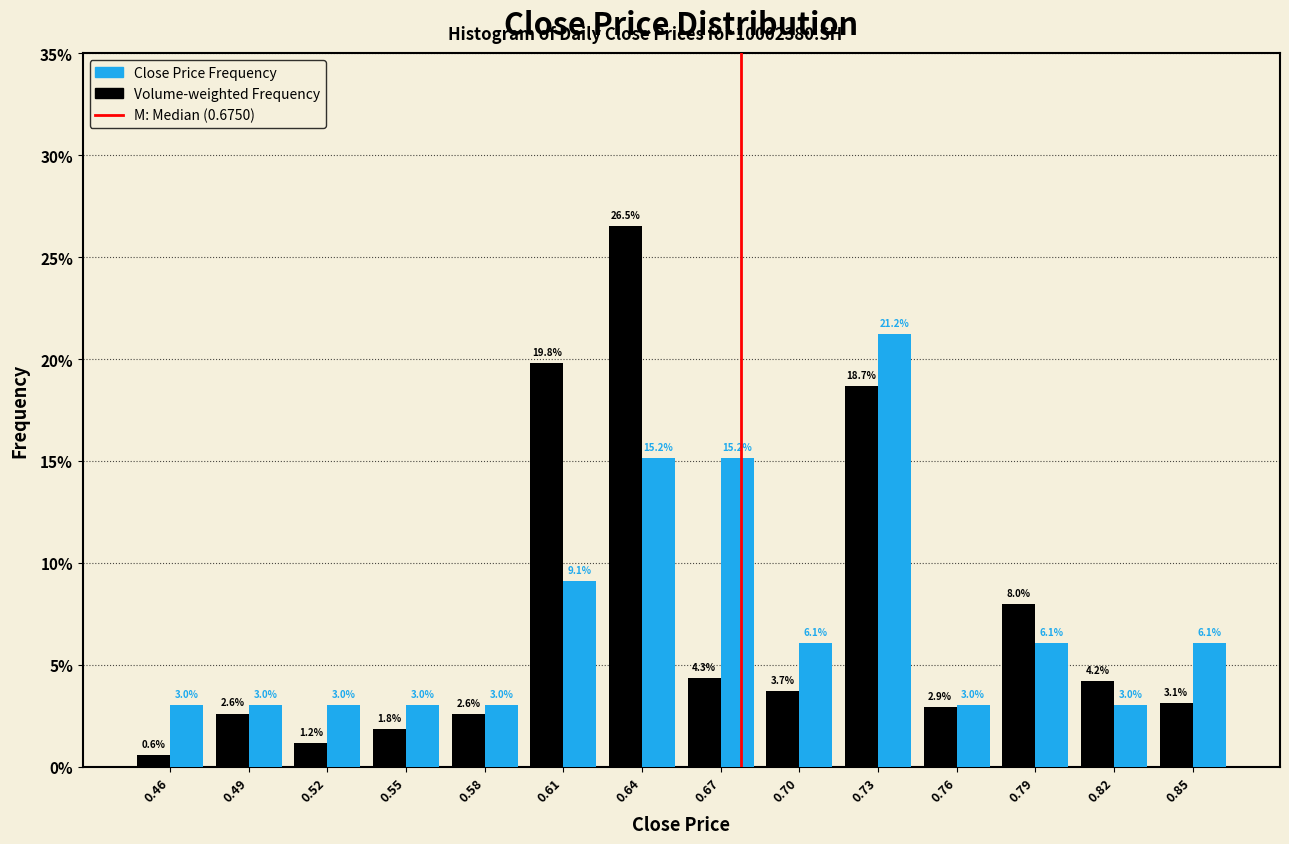

Reading left to right, list every range on the x-axis with the height of the bar of each series over it. The bar edges are not printed on the chart, so give them approximately, as read against the axis.

0.445 to 0.475: Volume-weighted Frequency=0.6	Close Price Frequency=3.0
0.475 to 0.505: Volume-weighted Frequency=2.6	Close Price Frequency=3.0
0.505 to 0.535: Volume-weighted Frequency=1.2	Close Price Frequency=3.0
0.535 to 0.565: Volume-weighted Frequency=1.8	Close Price Frequency=3.0
0.565 to 0.590: Volume-weighted Frequency=2.6	Close Price Frequency=3.0
0.590 to 0.620: Volume-weighted Frequency=19.8	Close Price Frequency=9.1
0.620 to 0.650: Volume-weighted Frequency=26.5	Close Price Frequency=15.2
0.650 to 0.680: Volume-weighted Frequency=4.3	Close Price Frequency=15.2
0.680 to 0.710: Volume-weighted Frequency=3.7	Close Price Frequency=6.1
0.710 to 0.740: Volume-weighted Frequency=18.7	Close Price Frequency=21.2
0.740 to 0.770: Volume-weighted Frequency=2.9	Close Price Frequency=3.0
0.770 to 0.800: Volume-weighted Frequency=8.0	Close Price Frequency=6.1
0.800 to 0.830: Volume-weighted Frequency=4.2	Close Price Frequency=3.0
0.830 to 0.860: Volume-weighted Frequency=3.1	Close Price Frequency=6.1